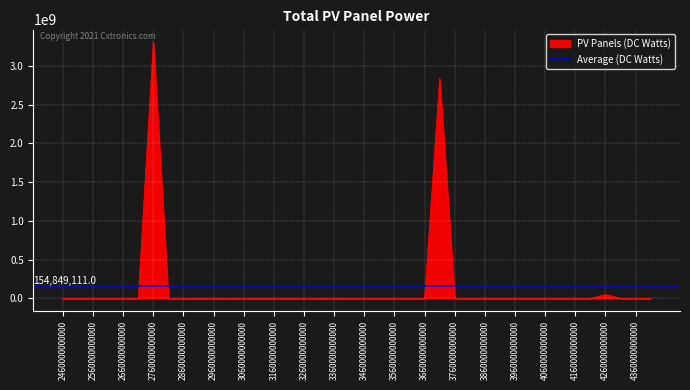

How many lines are shown in the chart?

1